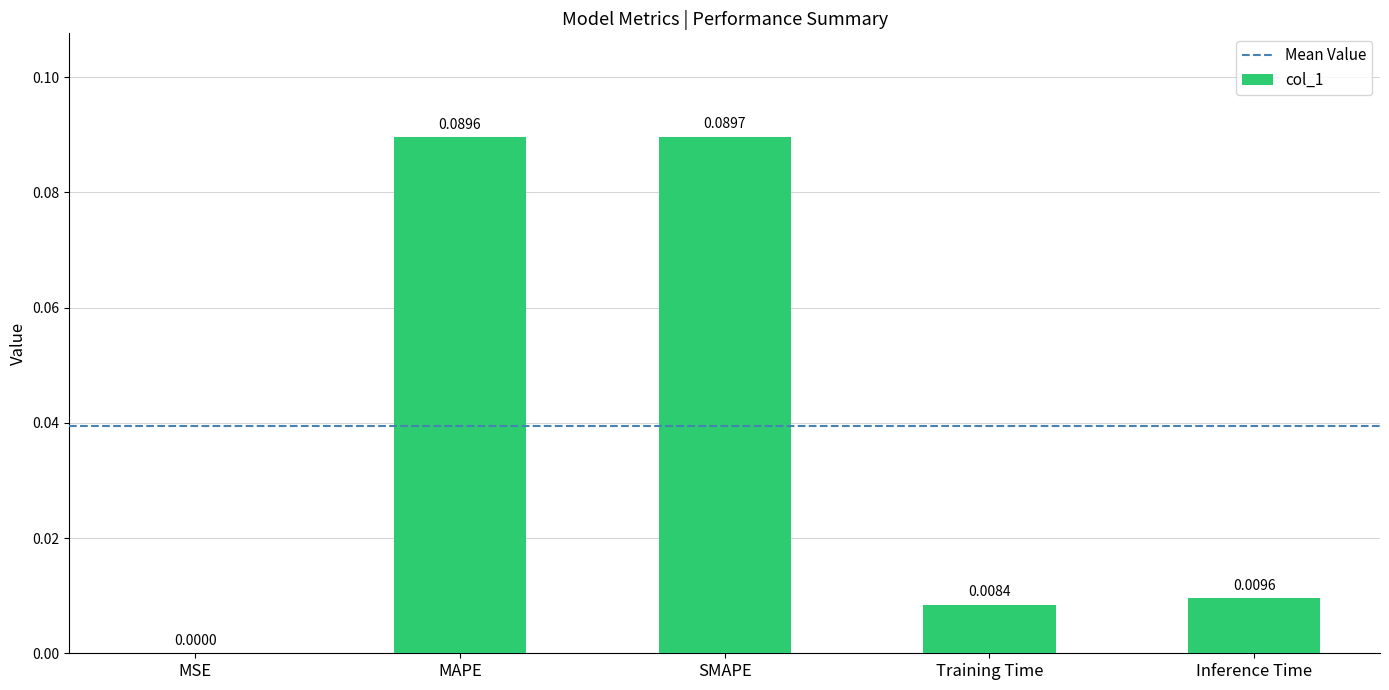

Where is the data nearest to the value 0?

MSE